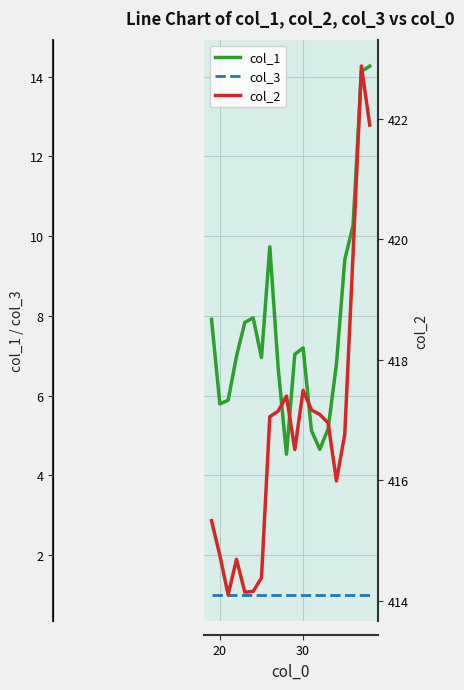

What is the difference between the second highest and second lowest values in the col_2 series?

7.8